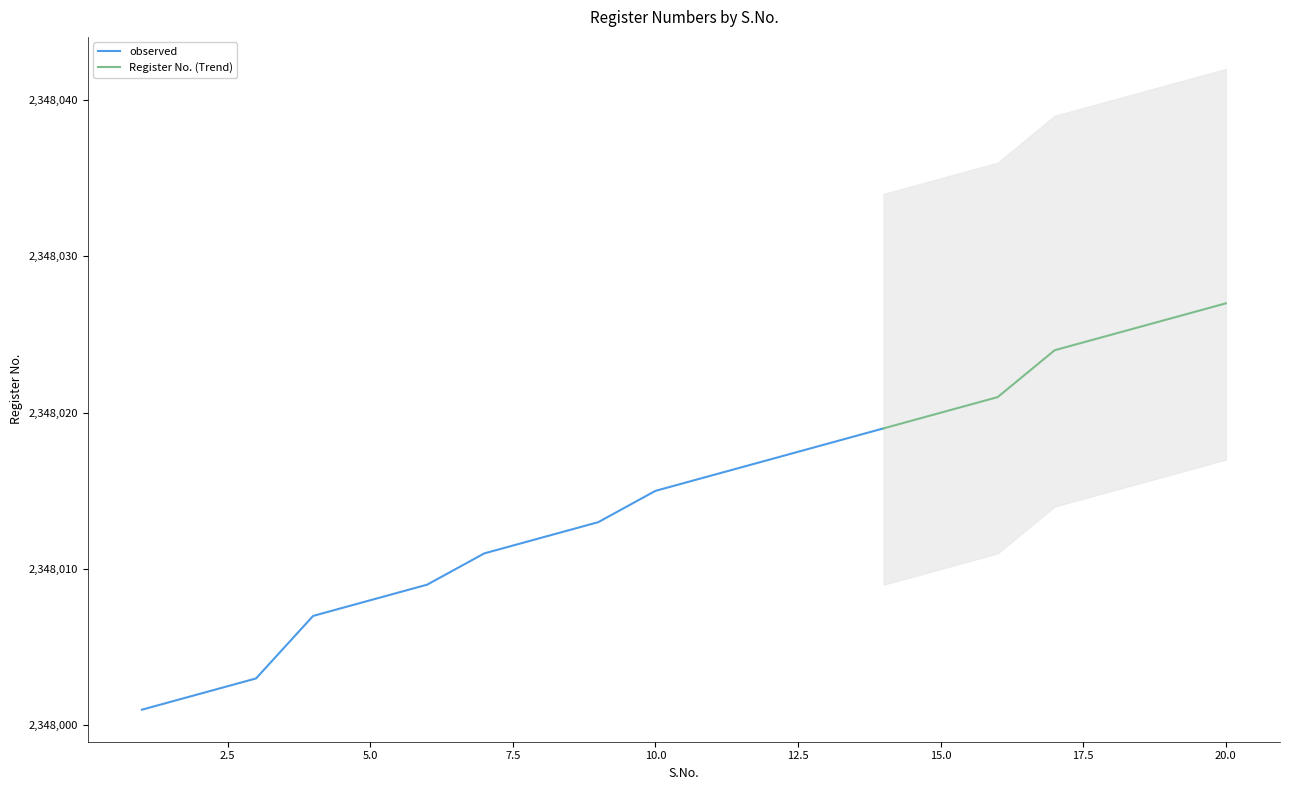

The chart shows a value of 2348018 at 13. True or false?

True